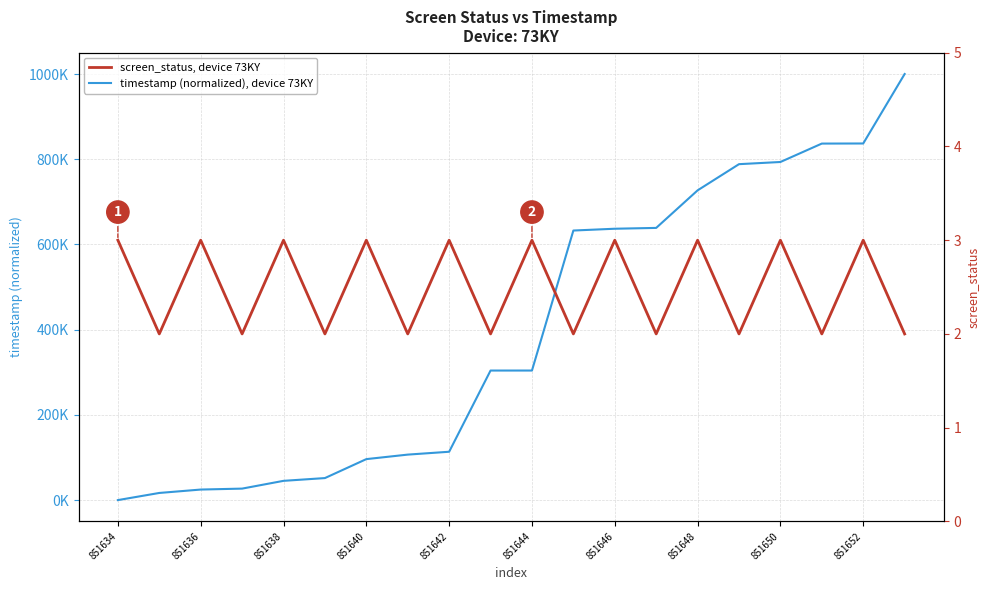

What is the sum of the screen_status, device 73KY values at 851636 and 851644?

6.0